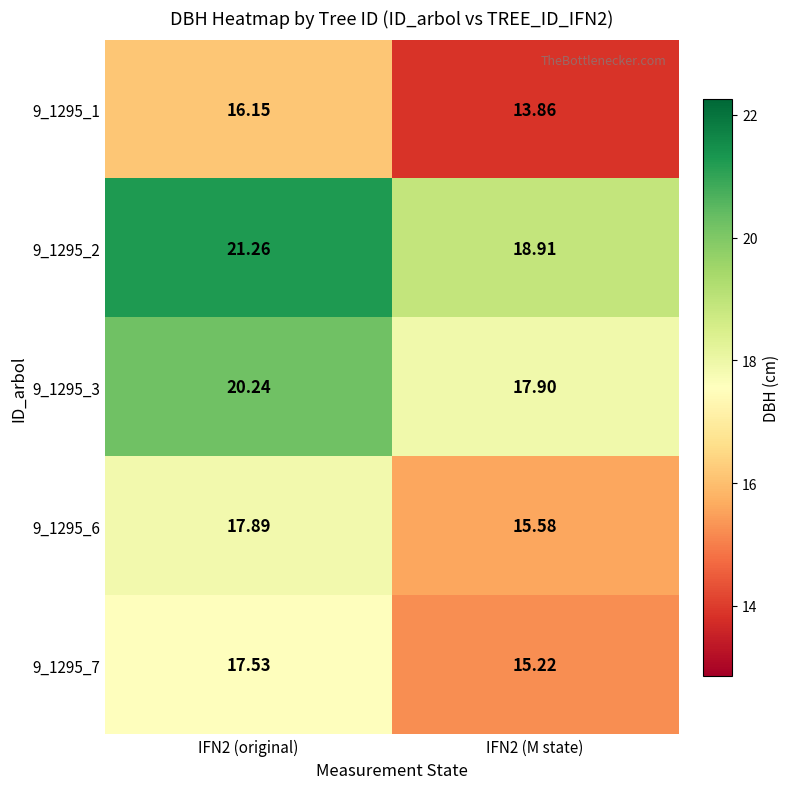

Is the value of 9_1295_3 at IFN2 (M state) greater than the value of 9_1295_1 at IFN2 (original)?

Yes